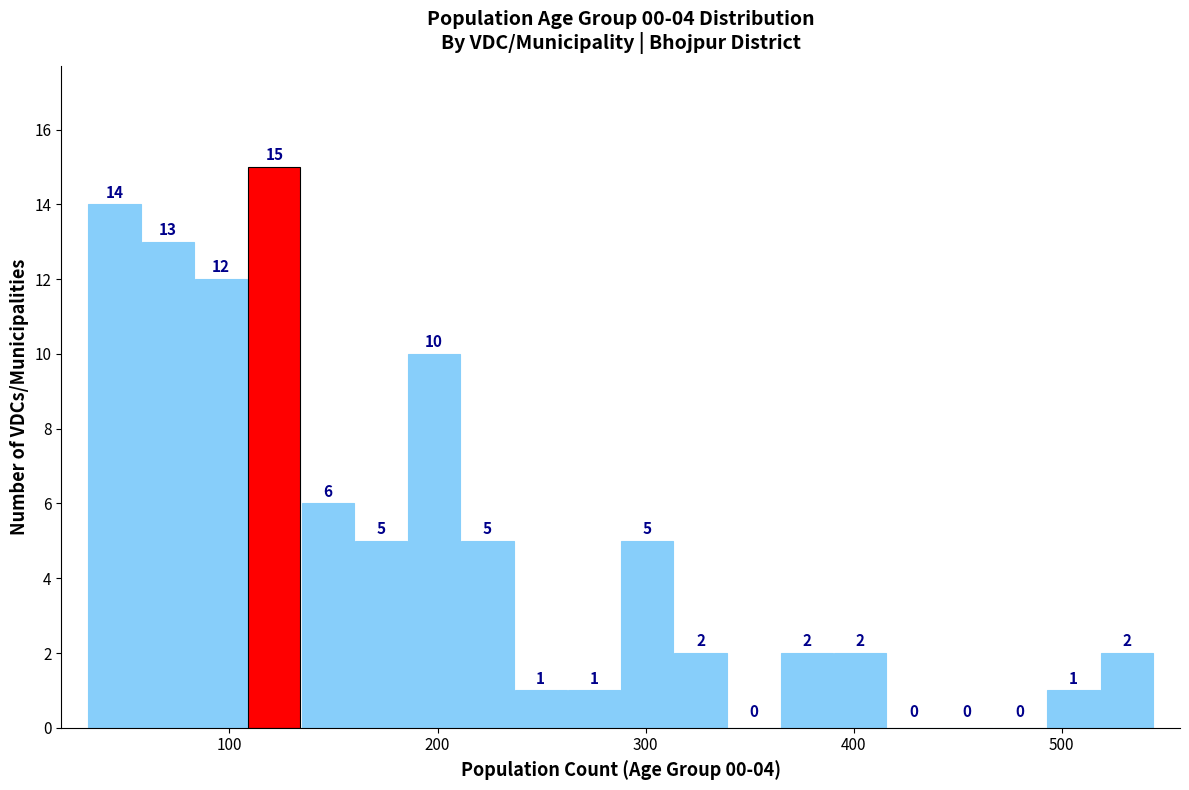

Around what value on the x-axis is the tallest bar? Give the approximate position of its centre, as read against the axis.

120